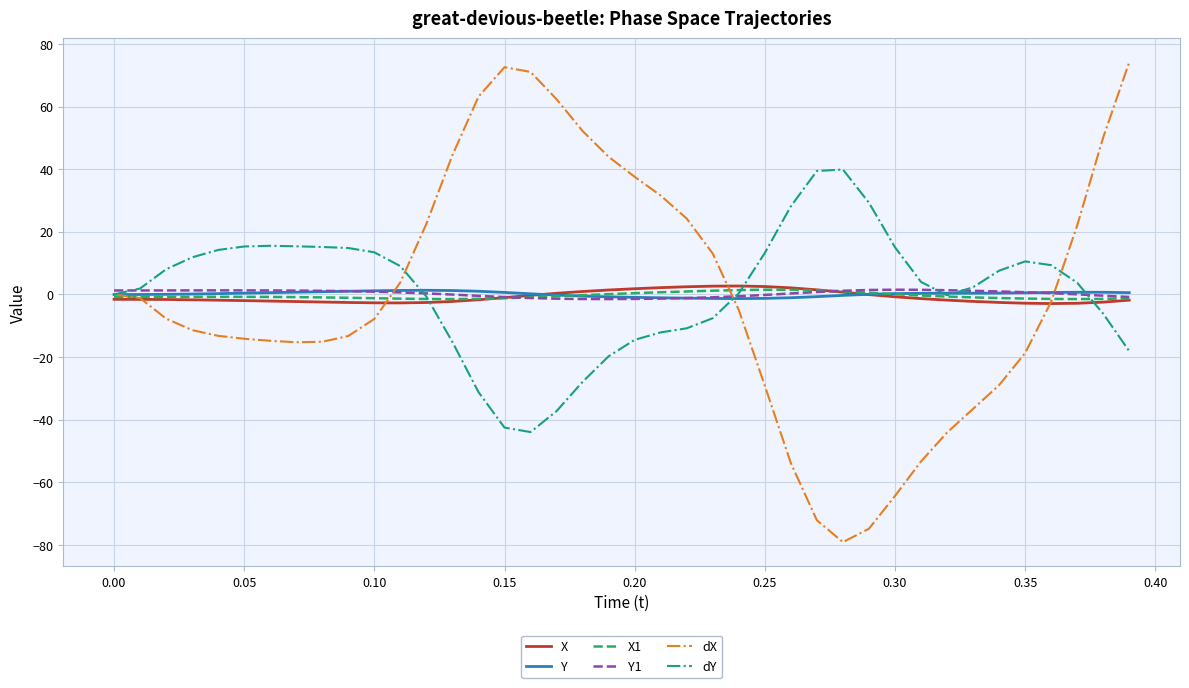

What is the maximum value for X?

2.7